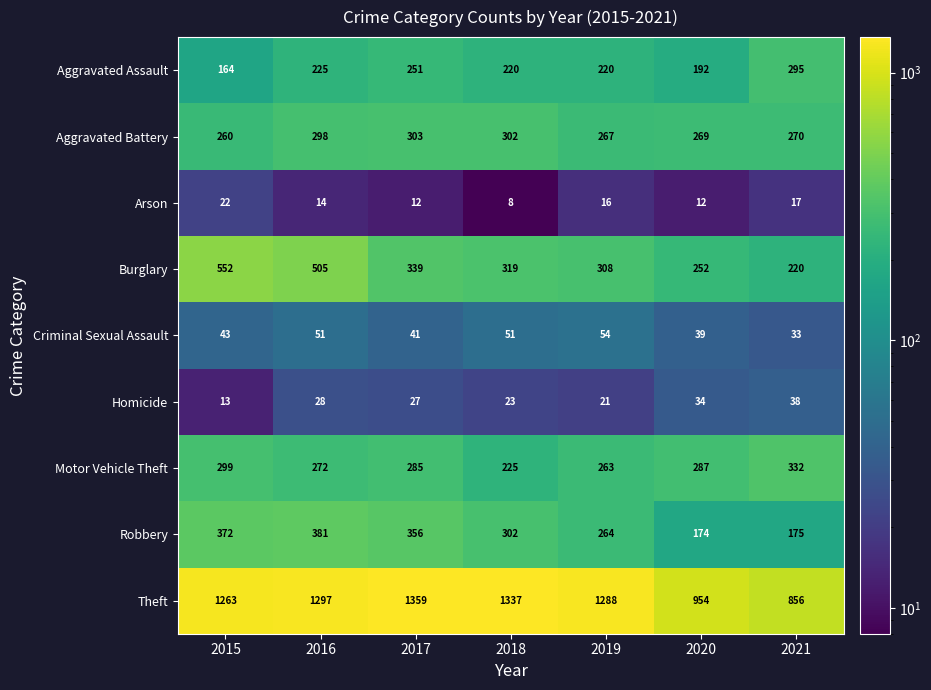

Rank the series at 2019 from lowest to highest value.

Arson, Homicide, Criminal Sexual Assault, Aggravated Assault, Motor Vehicle Theft, Robbery, Aggravated Battery, Burglary, Theft